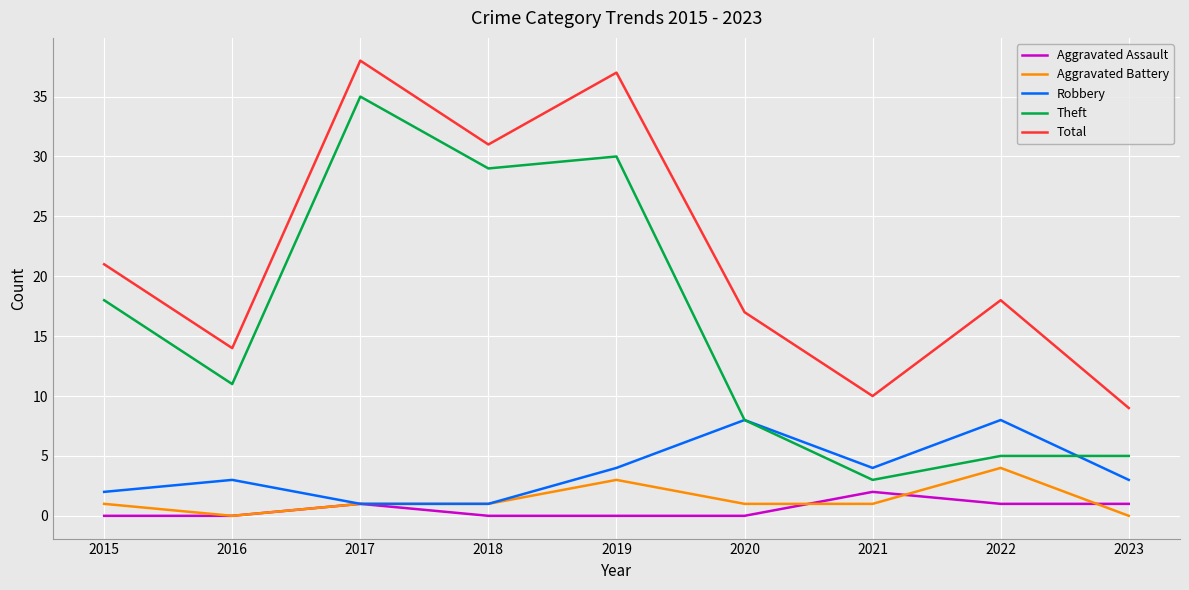

Rank the categories by Total value from lowest to highest.

2023, 2021, 2016, 2020, 2022, 2015, 2018, 2019, 2017